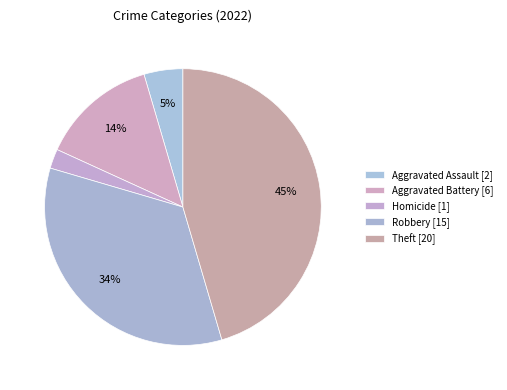

Count the number of slices in the pie.

5